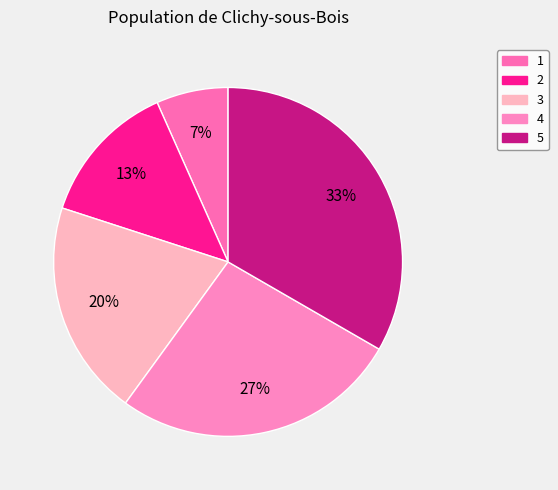

To the nearest percent, what portion does 1 represent?

7%